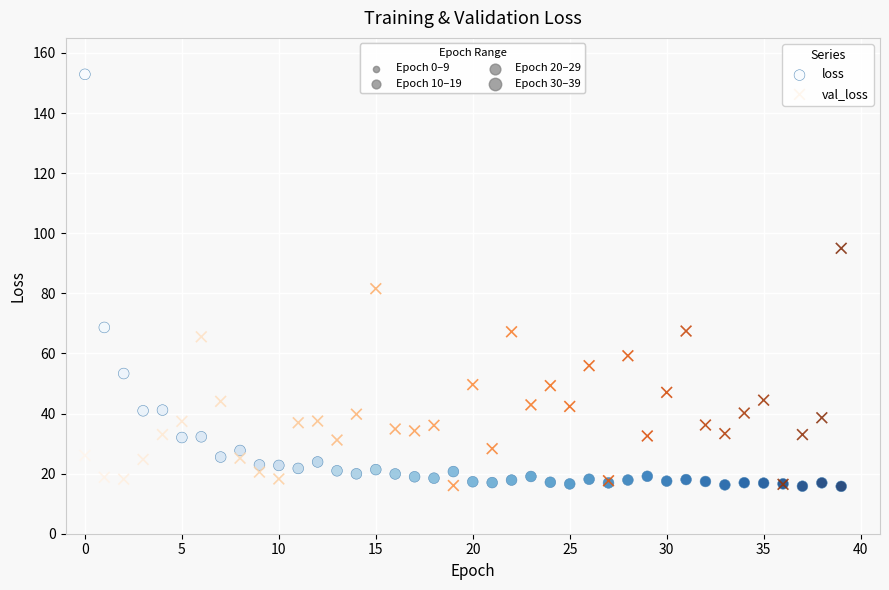

Across all series, what Y value is closest to 84?

81.5